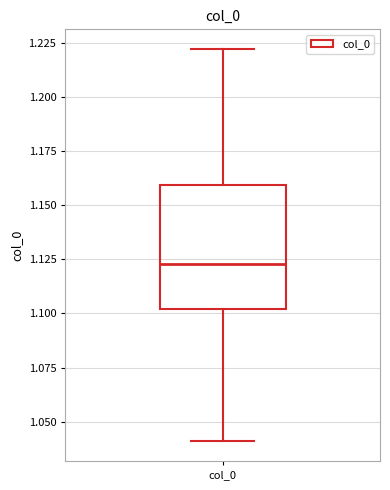

Where is the lower edge of the box for col_0 on the y-axis? The values are not printed on the chart, so give them approximately, as read against the axis.

1.100